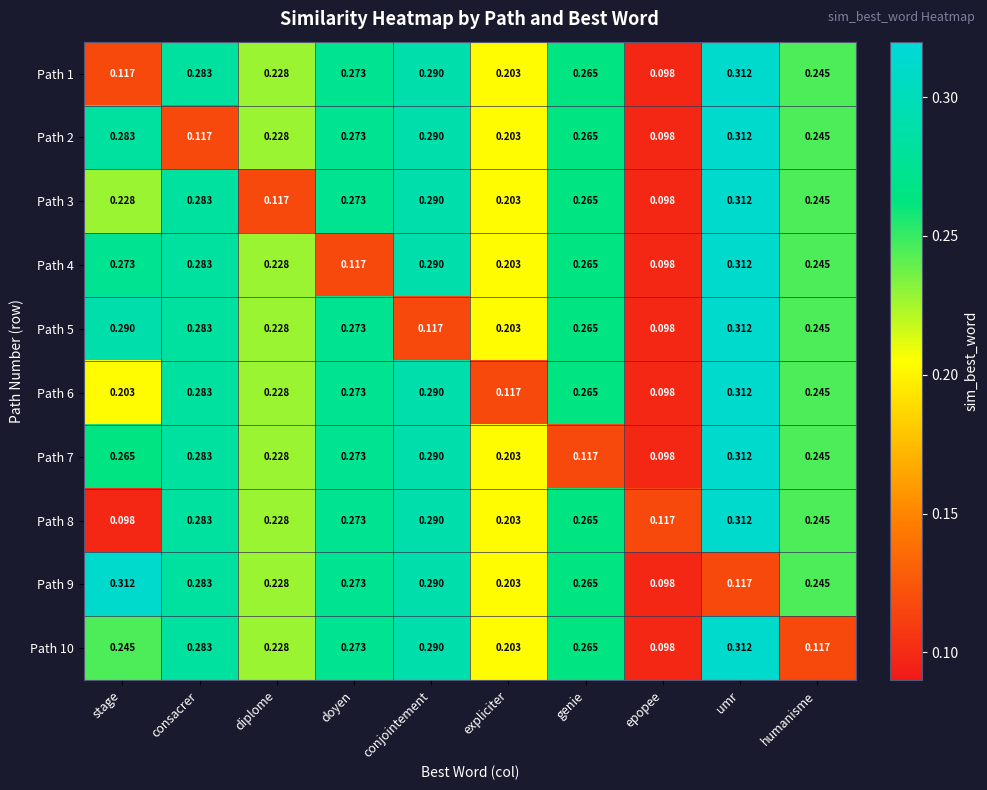

At which category is the sum across all series the highest?

umr